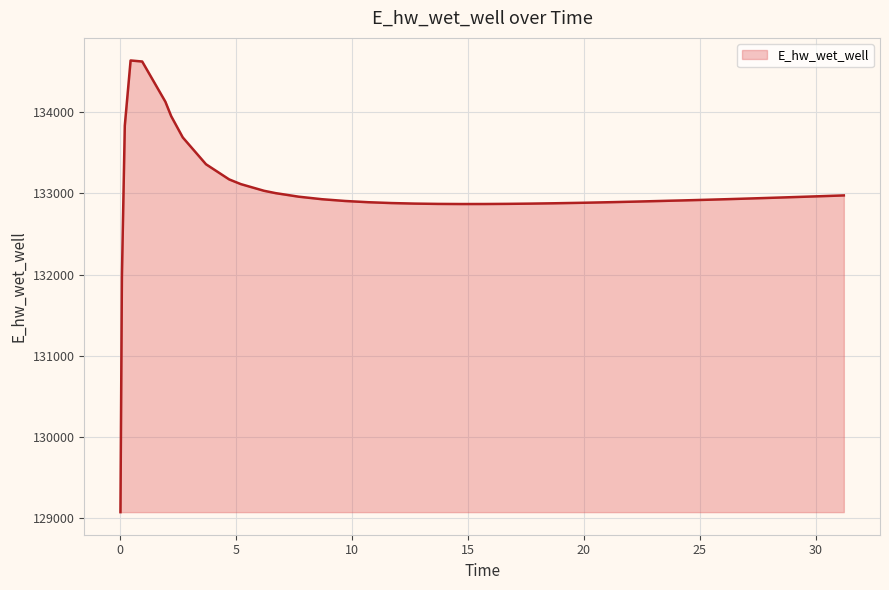

Count the number of categories in the chart.

40